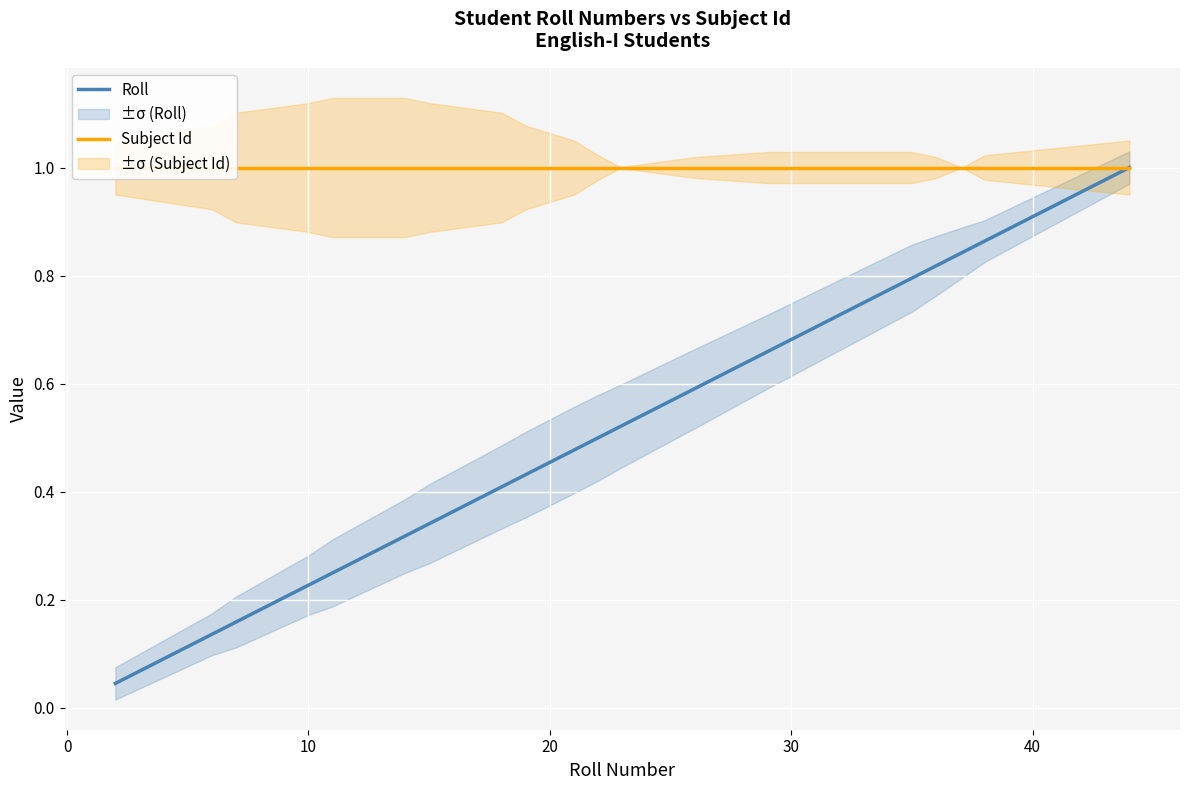

True or false: Roll has more than 0 points higher than both neighbors.

False